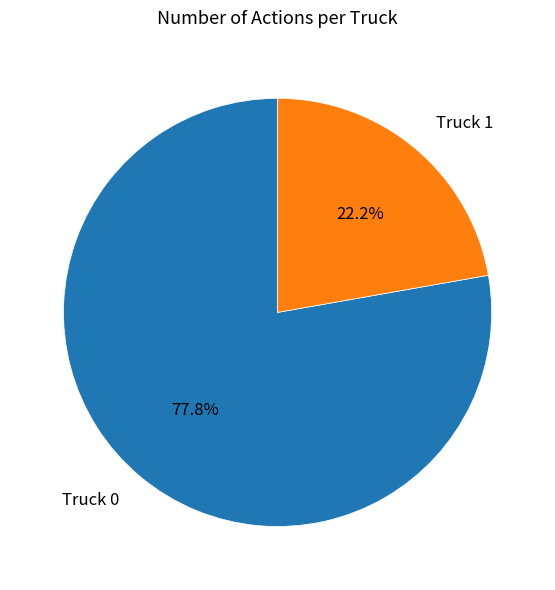

Which category has the smallest portion of the pie?

Truck 1